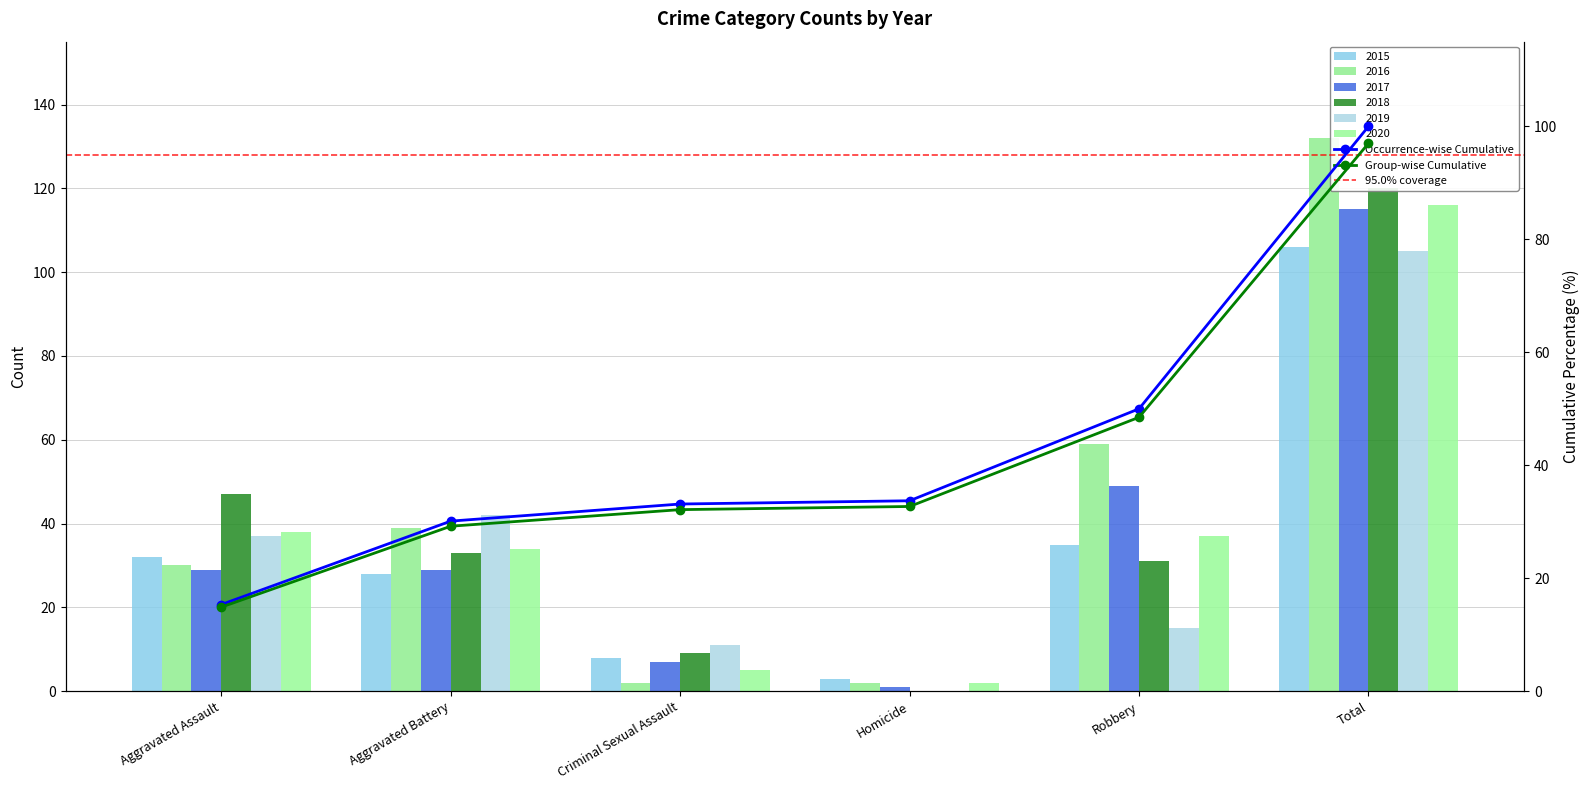

Reading left to right, extract all data points from this chart.

2015: Aggravated Assault=32	Aggravated Battery=28	Criminal Sexual Assault=8	Homicide=3	Robbery=35	Total=106
2016: Aggravated Assault=30	Aggravated Battery=39	Criminal Sexual Assault=2	Homicide=2	Robbery=59	Total=132
2017: Aggravated Assault=29	Aggravated Battery=29	Criminal Sexual Assault=7	Homicide=1	Robbery=49	Total=115
2018: Aggravated Assault=47	Aggravated Battery=33	Criminal Sexual Assault=9	Homicide=0	Robbery=31	Total=120
2019: Aggravated Assault=37	Aggravated Battery=42	Criminal Sexual Assault=11	Homicide=0	Robbery=15	Total=105
2020: Aggravated Assault=38	Aggravated Battery=34	Criminal Sexual Assault=5	Homicide=2	Robbery=37	Total=116